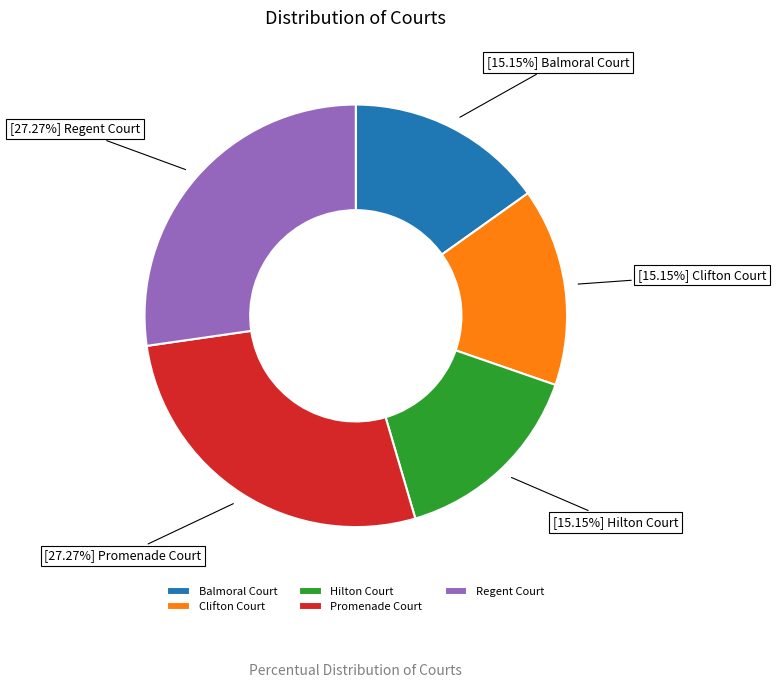

Is it true that Balmoral Court is 5% of the pie?

False